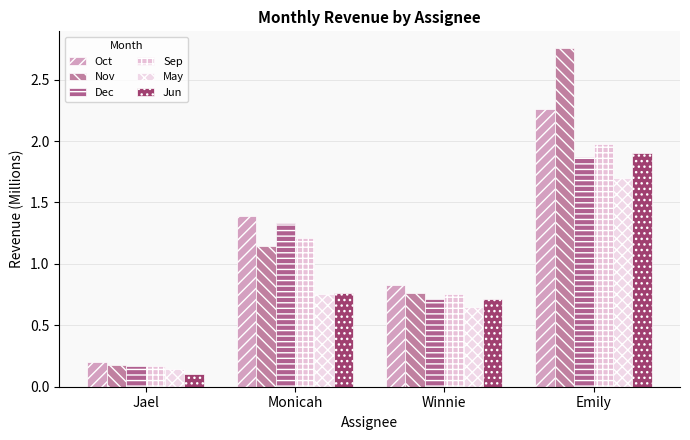

Which series has the largest total across all categories?

Nov